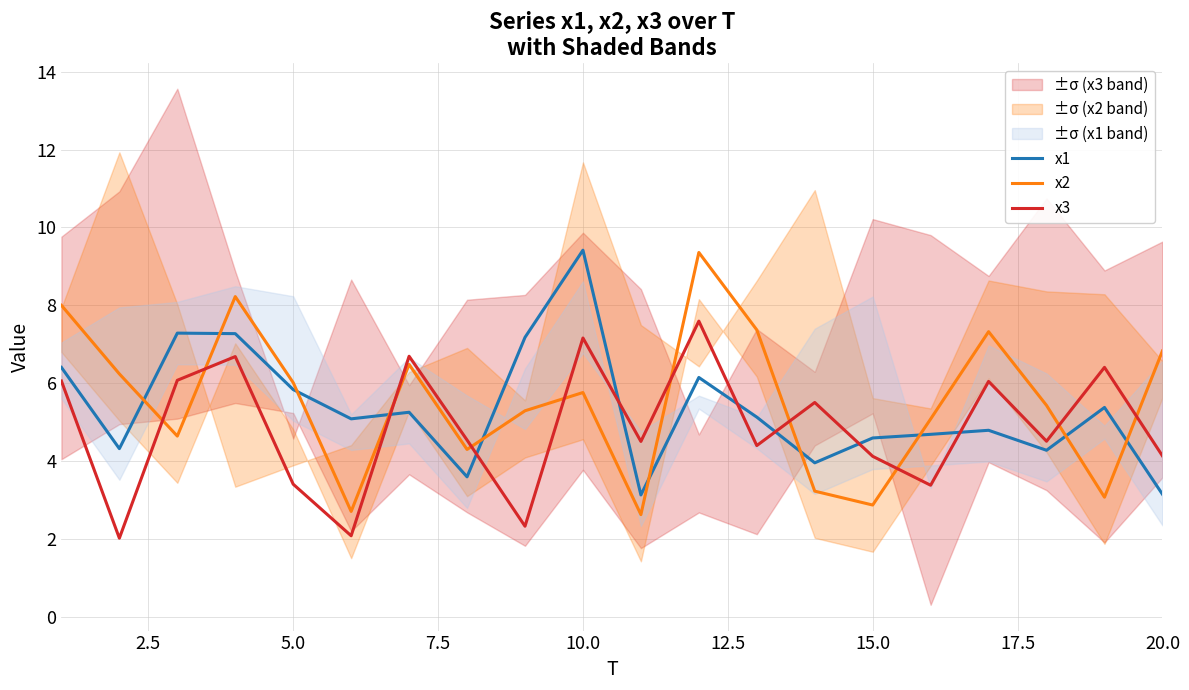

How many distinct data groups are displayed?

3